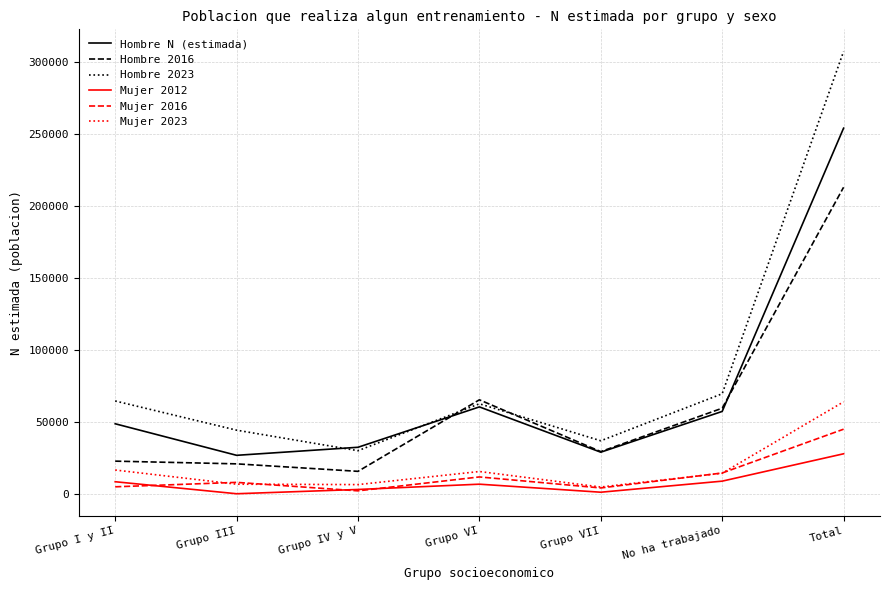

Which series has the largest total across all categories?

Hombre 2023